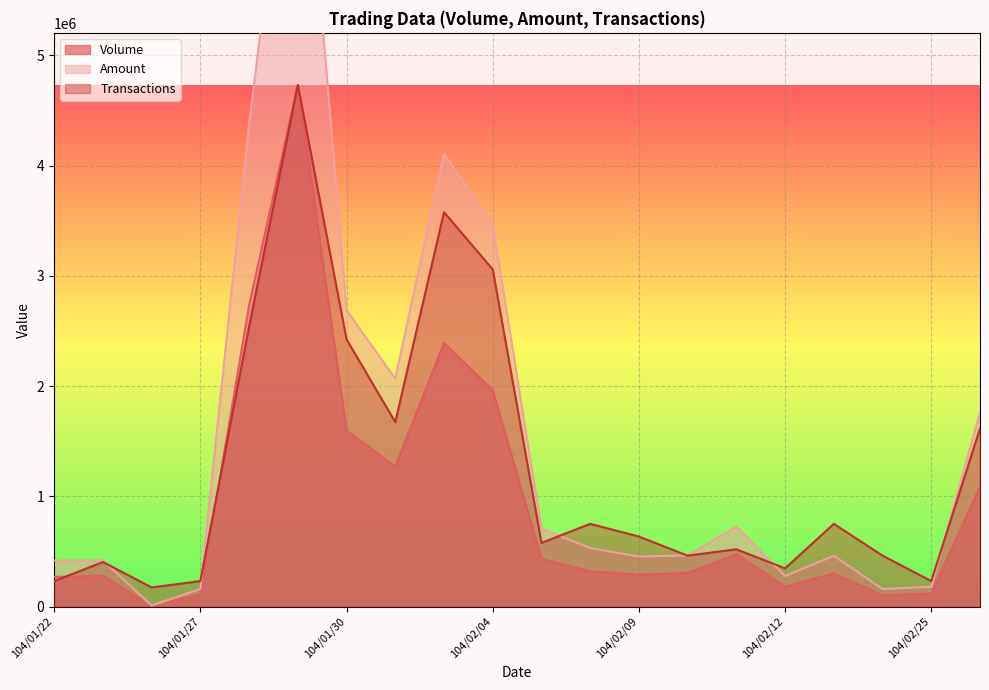

What position from the left is 104/01/23?

2